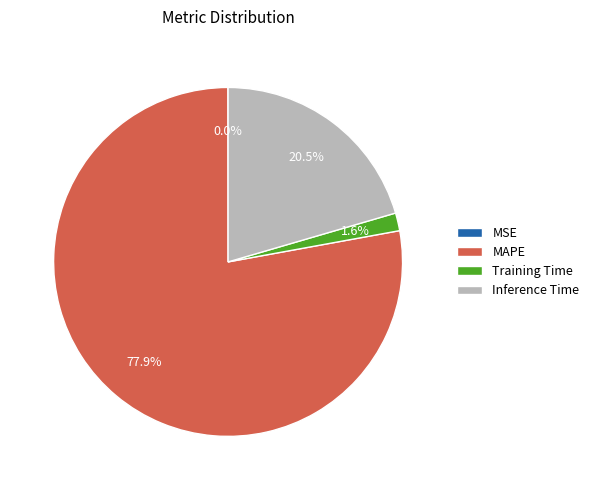

Is it true that MAPE is 78% of the pie?

True